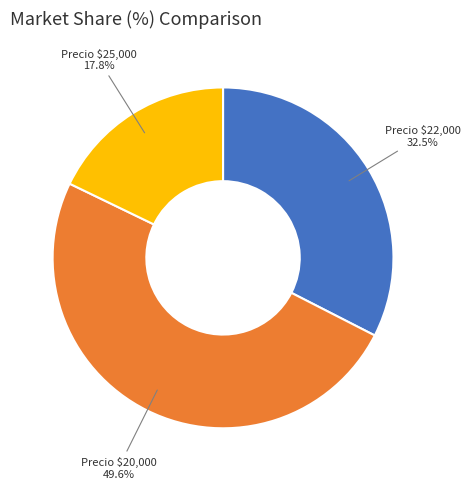

What portion of the pie excludes Precio $22,000?

67.5%